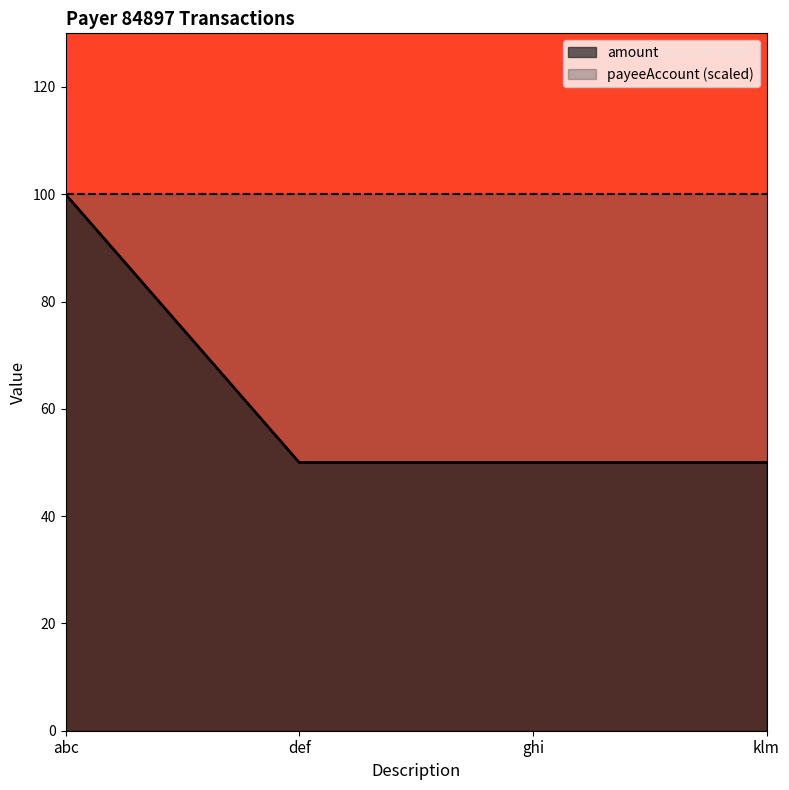

How many lines are shown in the chart?

2